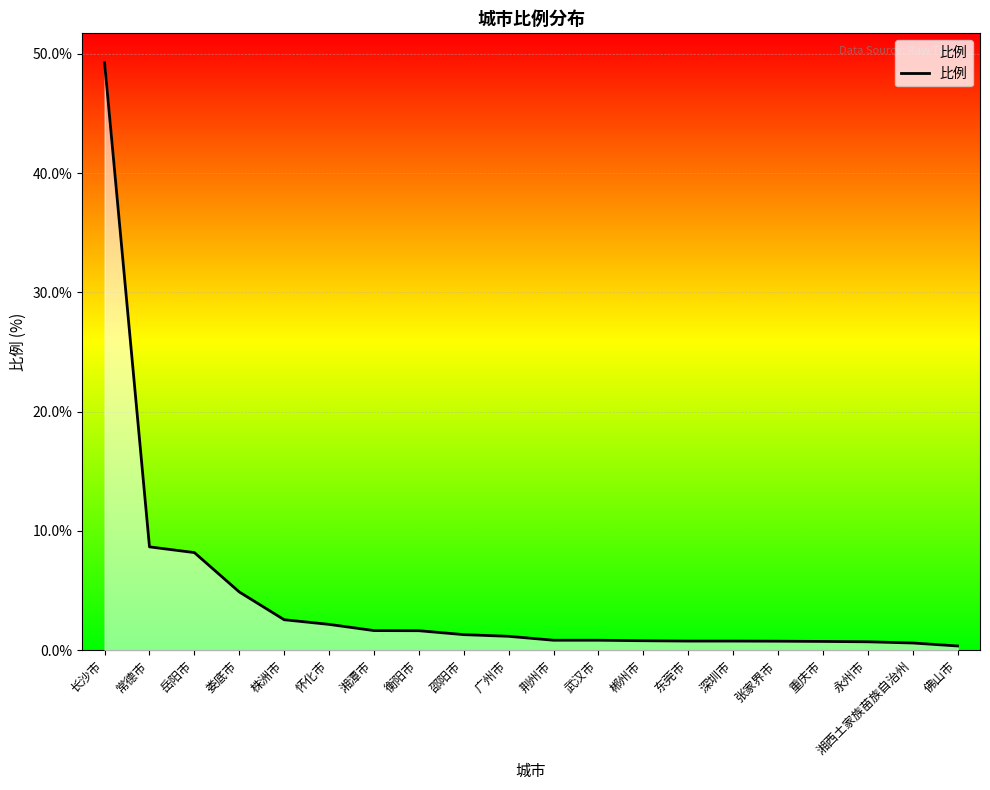

What position from the left is 湘潭市?

7